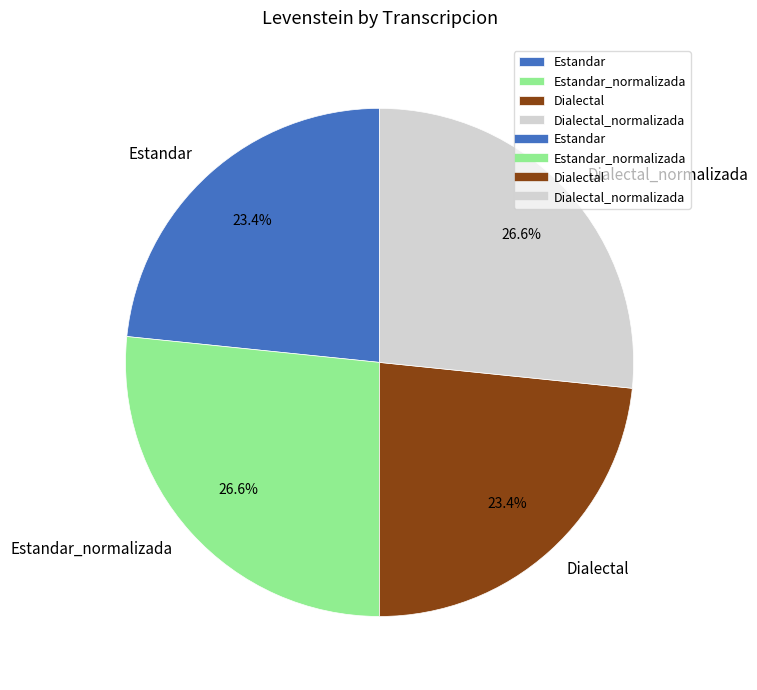

Is it true that Dialectal is 23% of the pie?

True